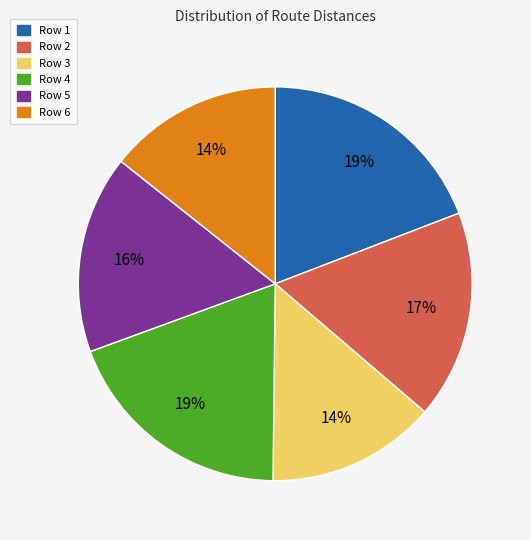

Count the number of slices in the pie.

6